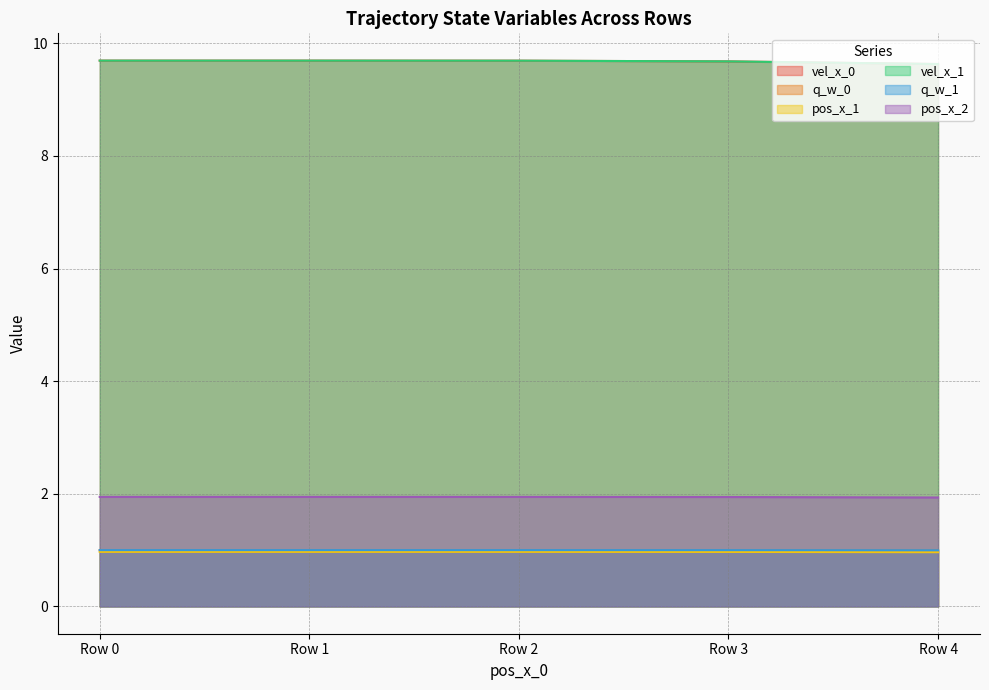

At which category does the chart reach its minimum across all series?

Row 4